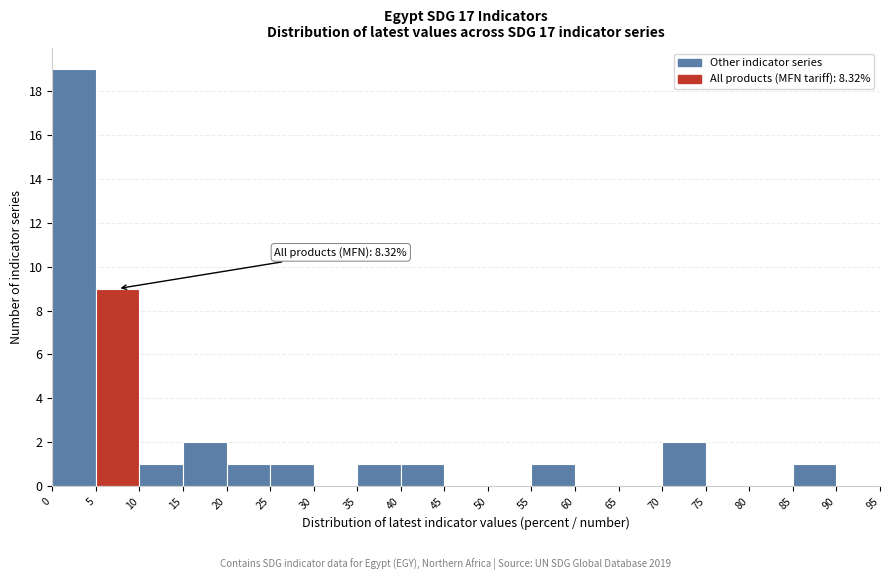

Over which range of the x-axis is the bar tallest?

0 to 5